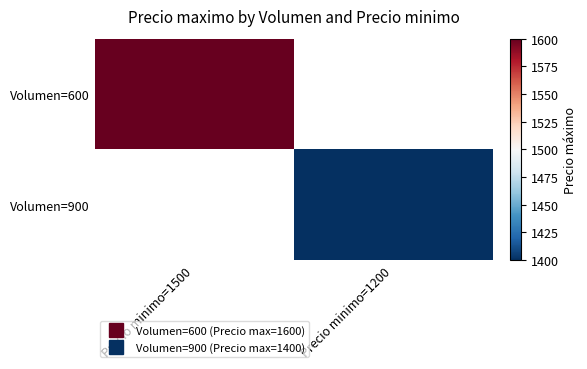

The Volumen=600 series shows 1600.0 at Precio minimo=1500. True or false?

True